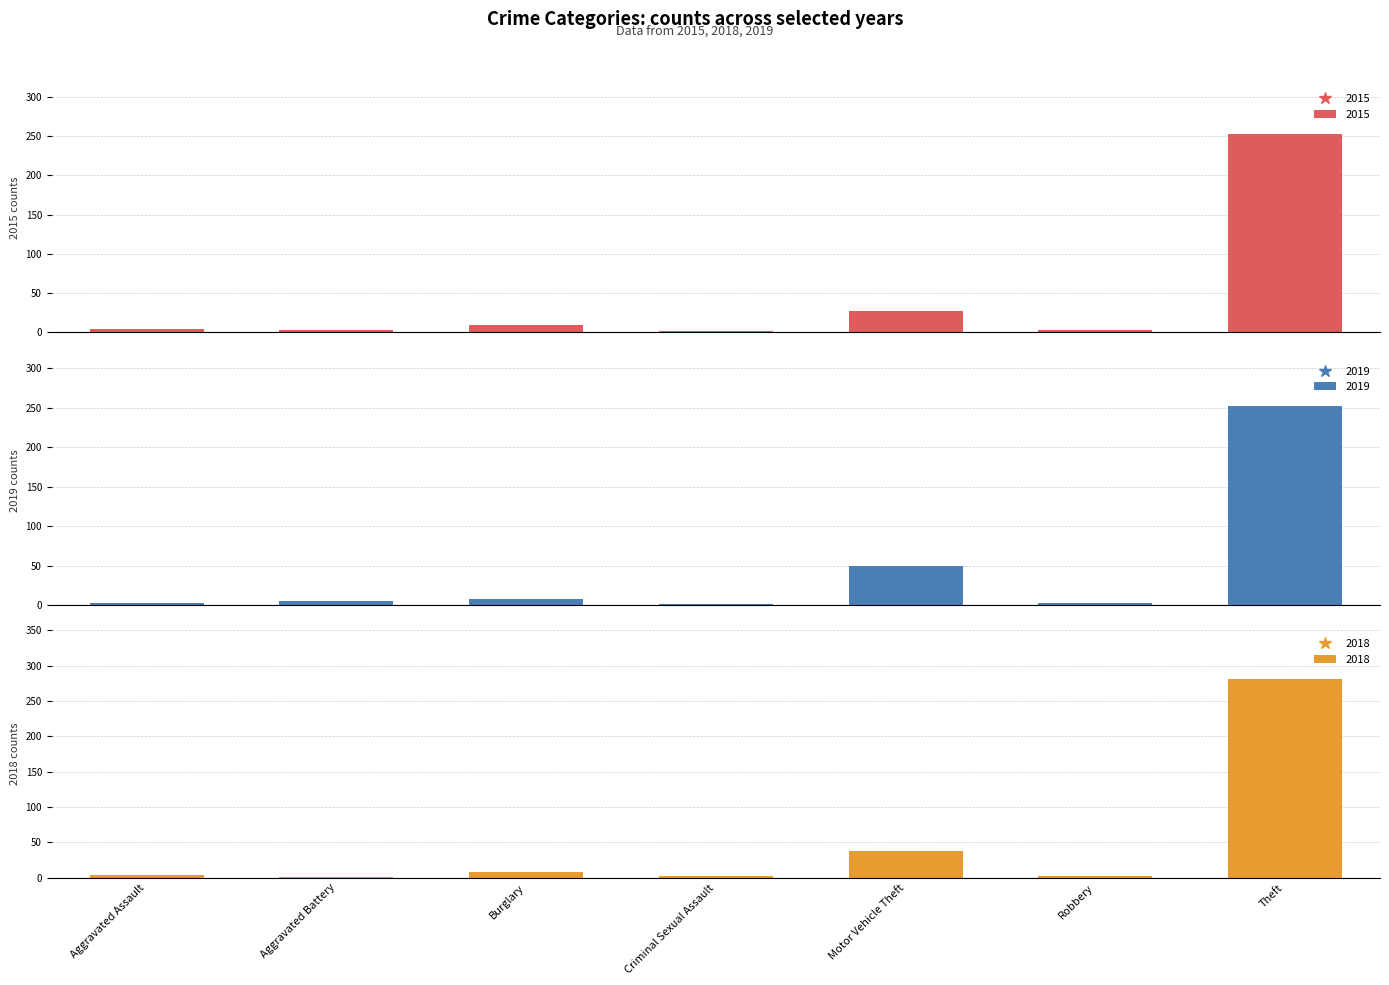

The 2015 series shows 3 at Robbery. True or false?

True